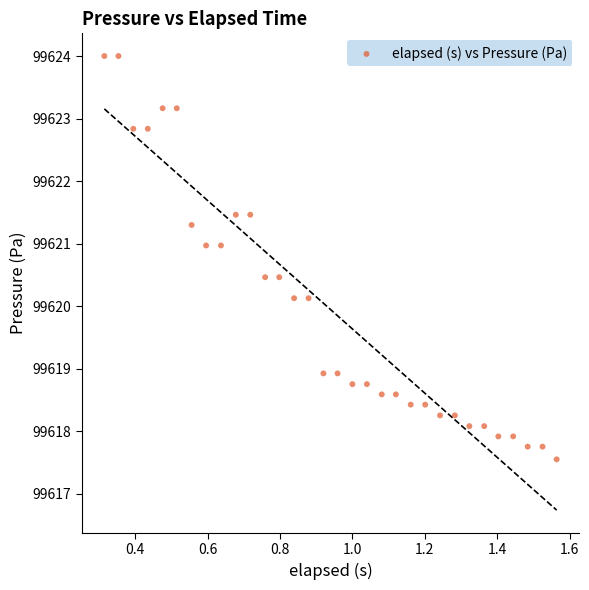

What is the range of Y values (max minus min)?

6.5